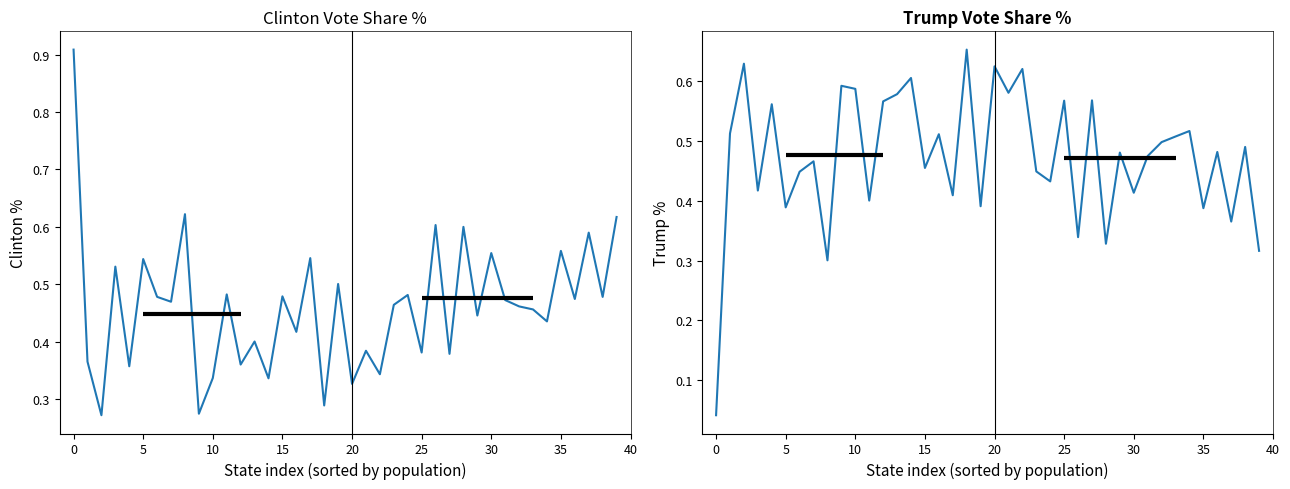

How many intersections are there between Clinton % and Trump %?

26